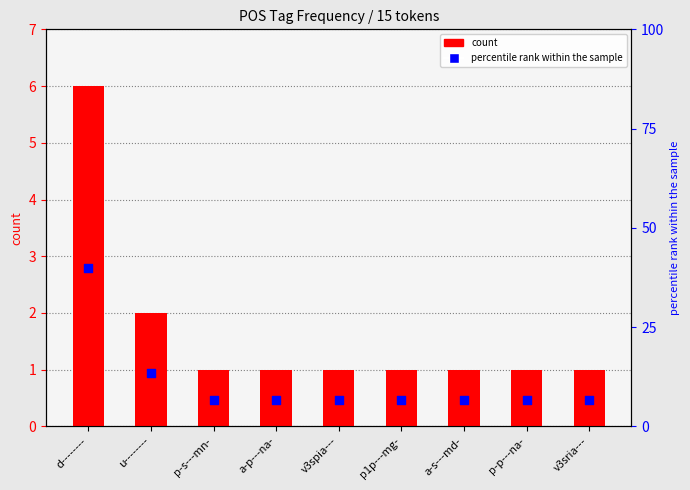

What is the total value across all series at d--------?

46.0